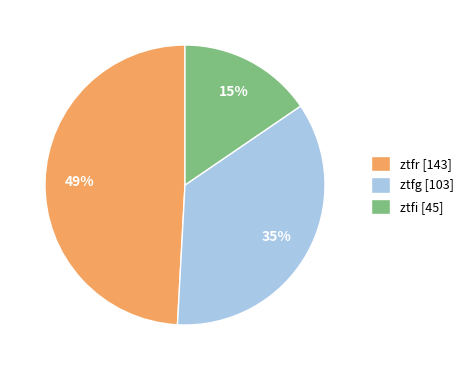

Approximately how many times larger is the value at ztfi [45] compared to ztfg [103]?

0.4